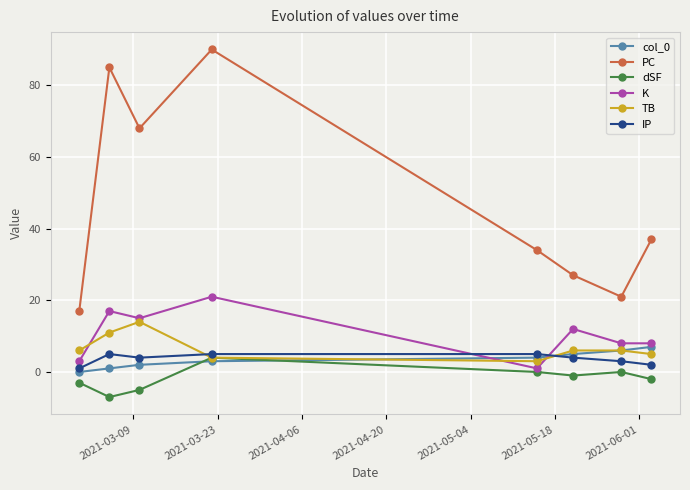

What is the difference between the maximum and minimum values in the K series?

20